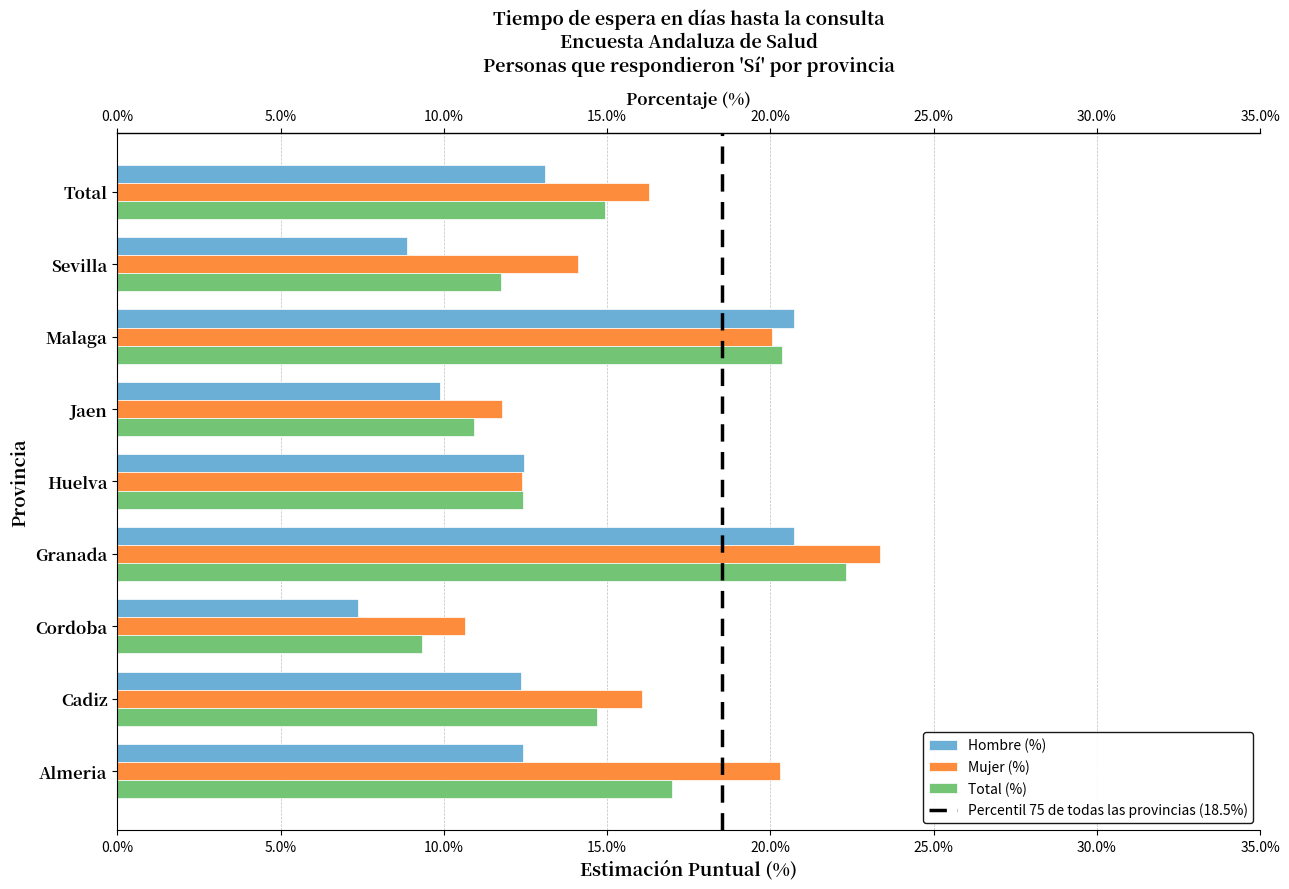

Which series has the largest total across all categories?

Mujer (%)